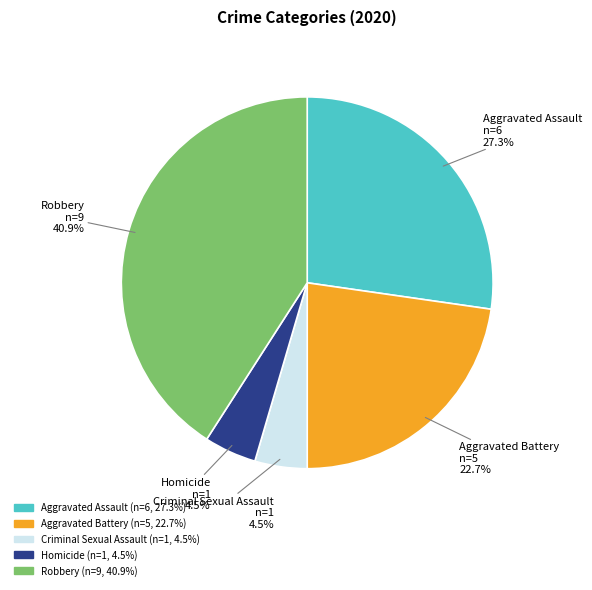

Combined, do Robbery and Criminal Sexual Assault account for over 50%?

No